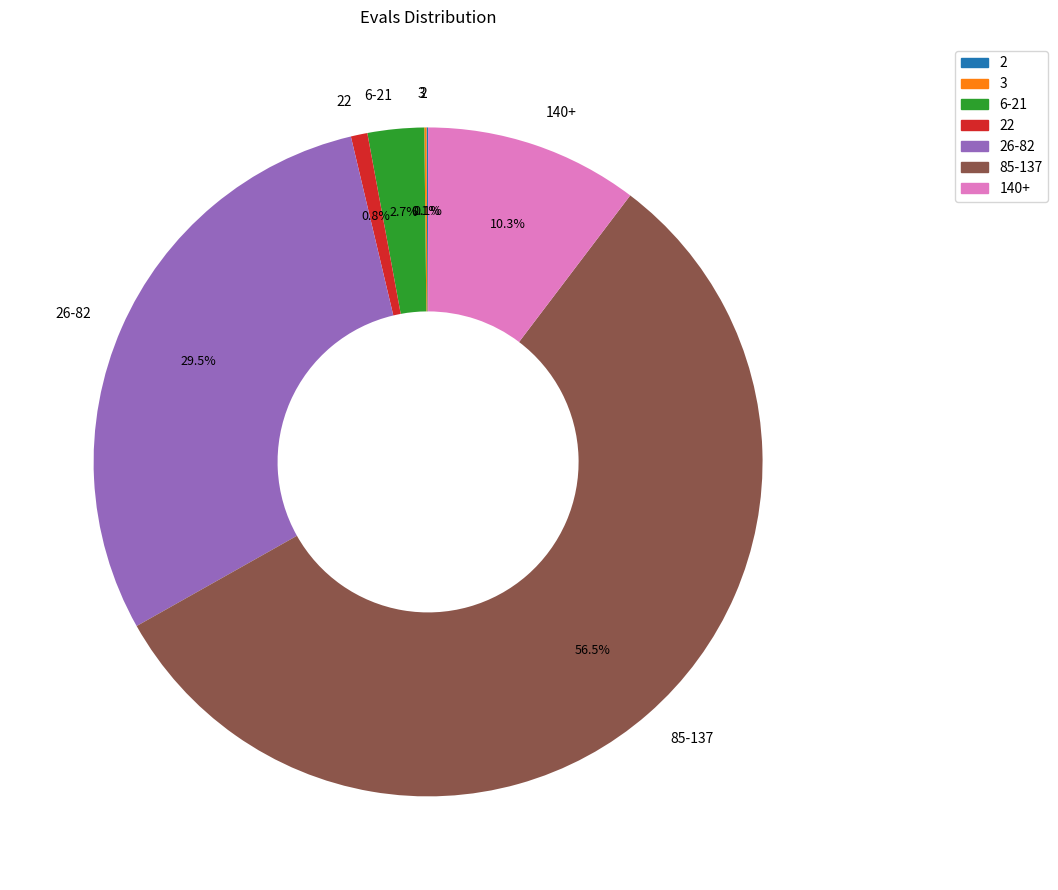

Does any single category account for the majority?

Yes